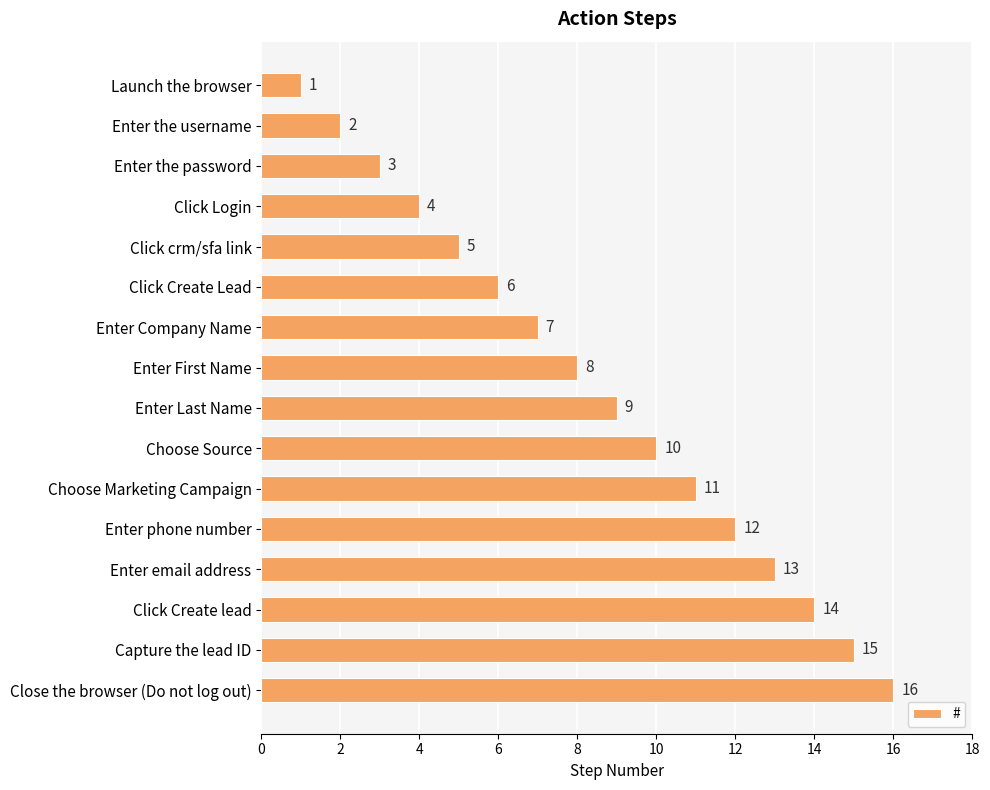

What is the change in value from Enter First Name to Enter phone number?

+4